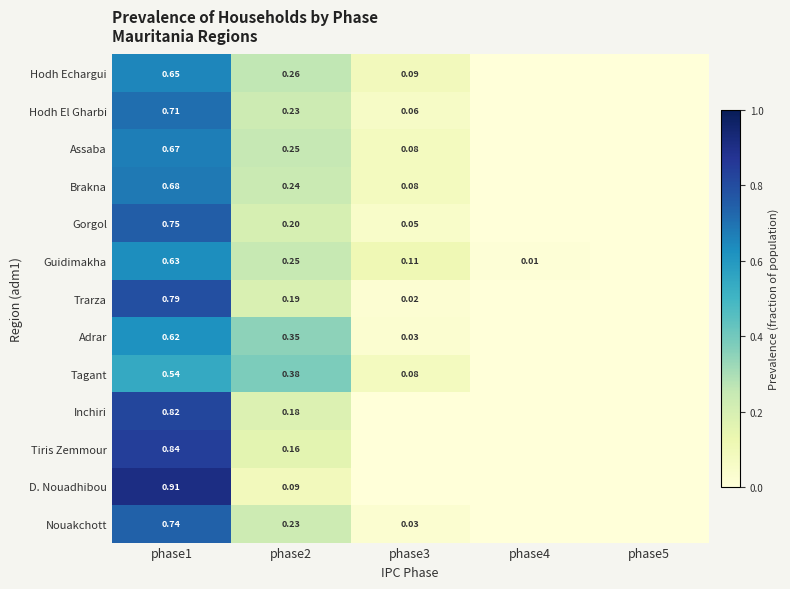

How many series are shown in this chart?

13